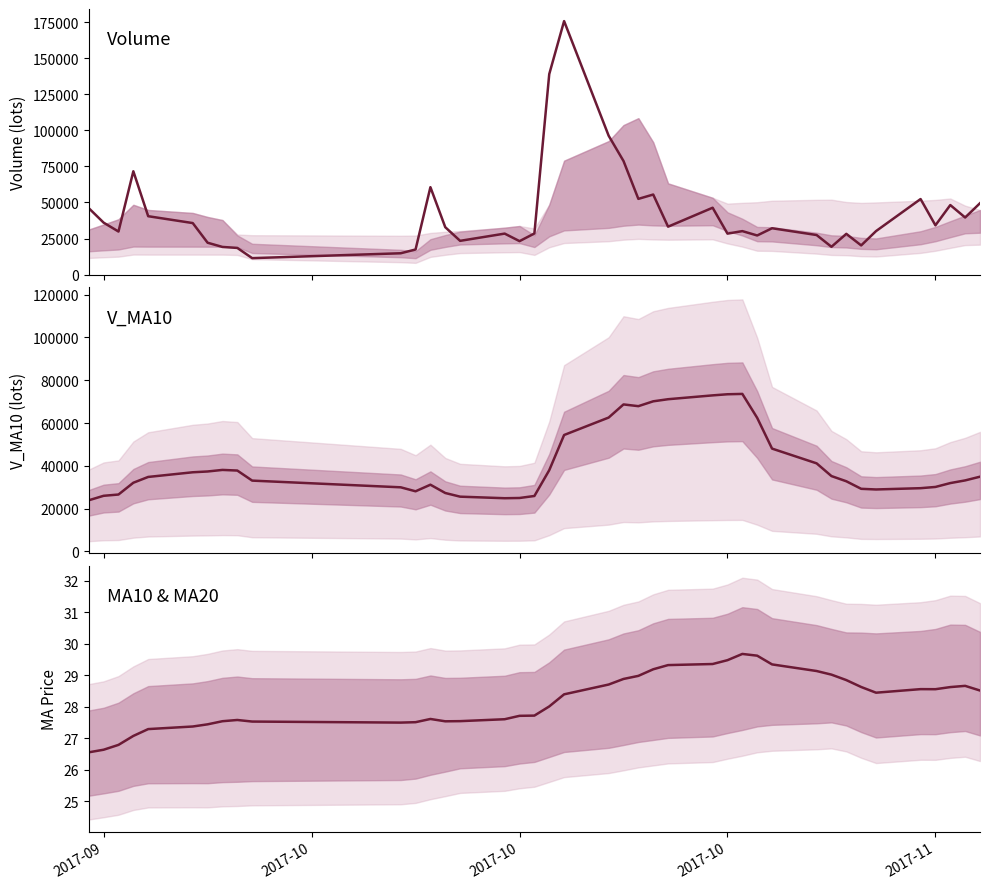

In volume, how many points are higher than both neighbors (excluding endpoints)?

11